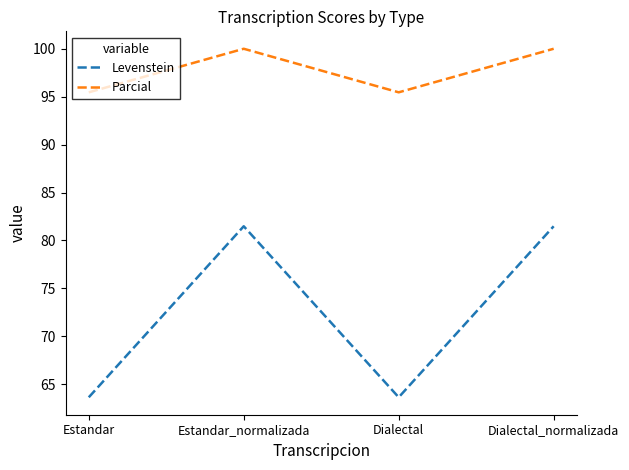

How many lines are shown in the chart?

2